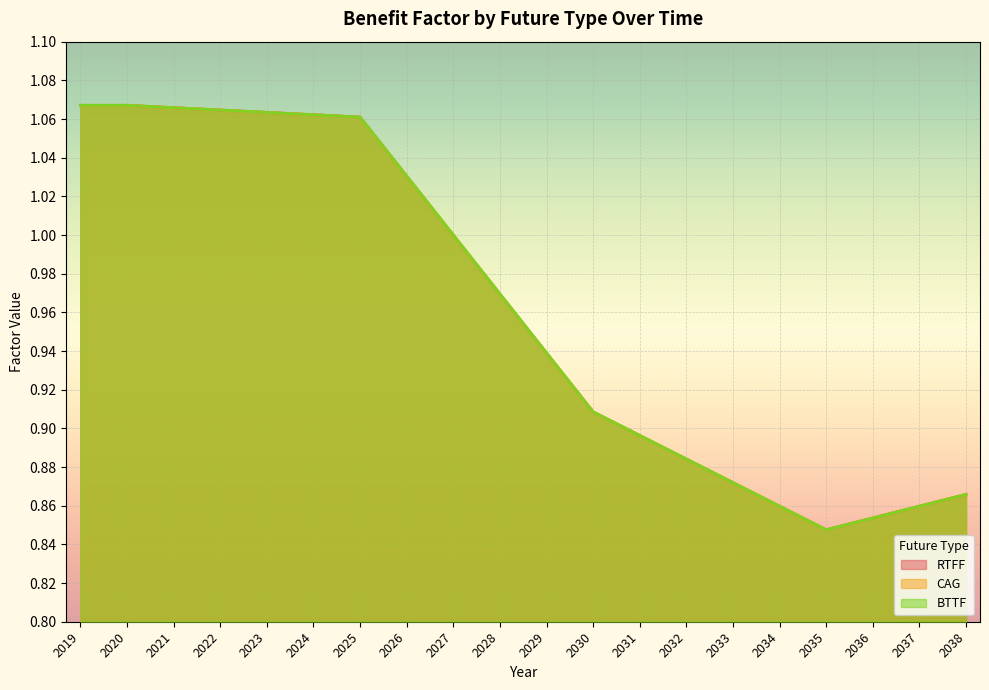

What is the difference between the maximum and minimum values in the RTFF series?

0.2